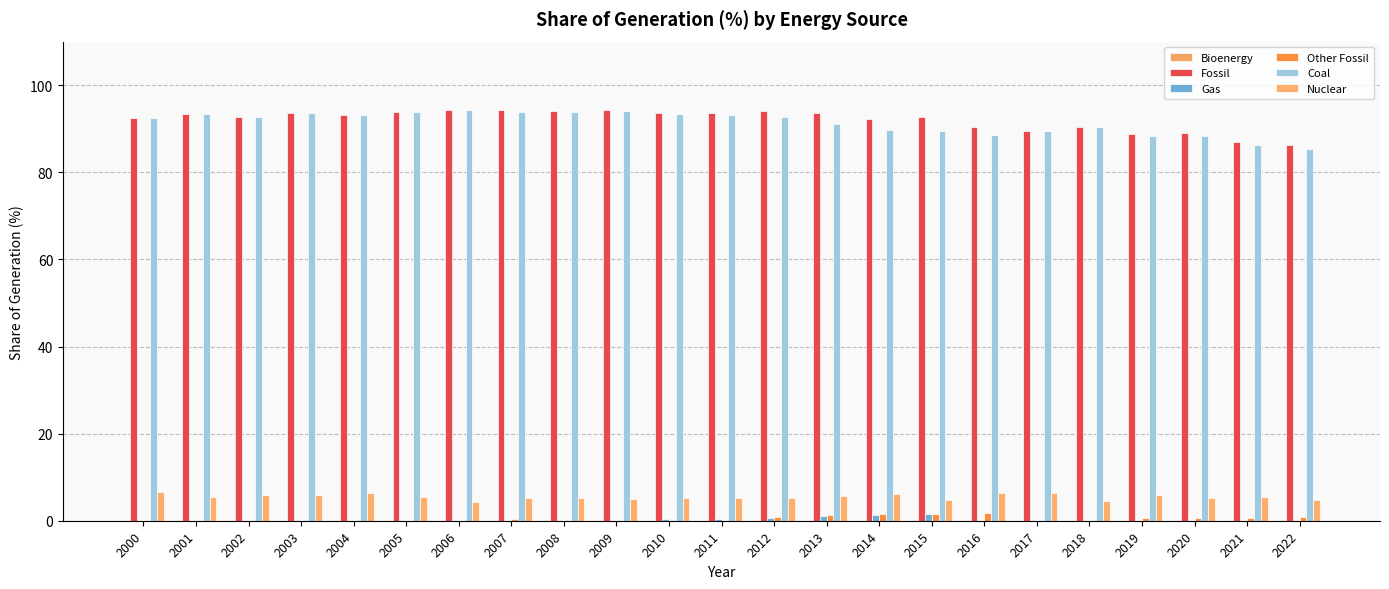

What is the average value of the Gas series?

0.2